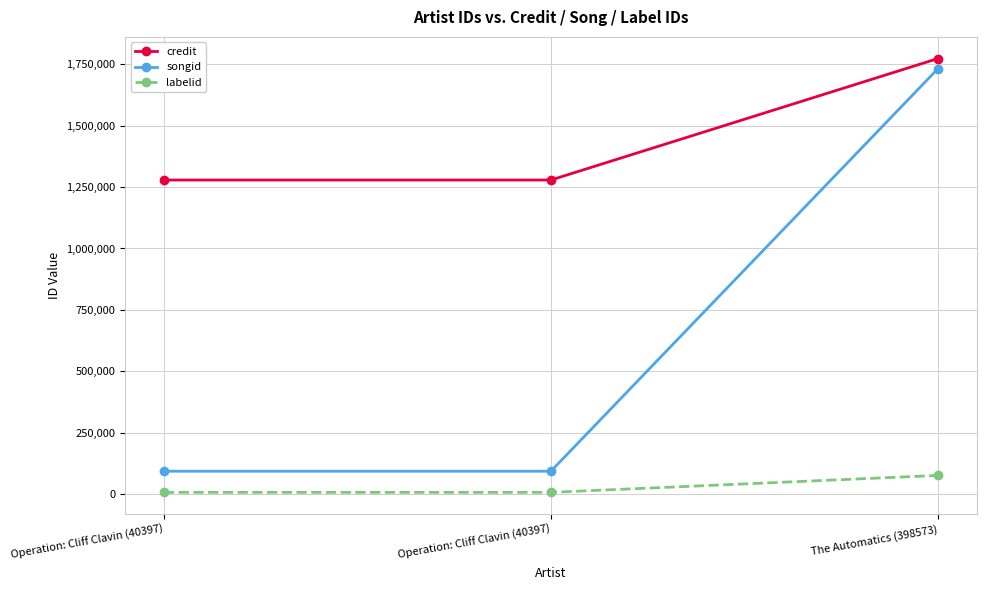

What is the label of the 1st point from the left?

Operation: Cliff Clavin (40397)